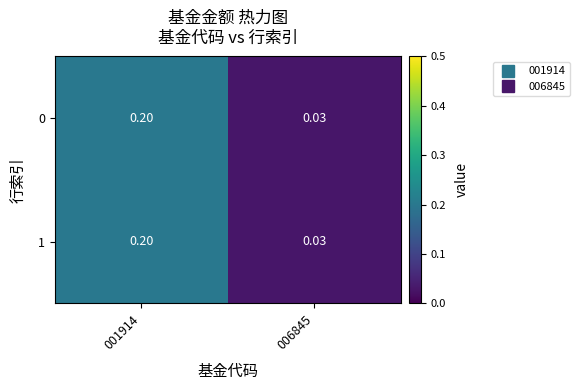

Is the value of 1 at 001914 greater than the value of 0 at 006845?

Yes